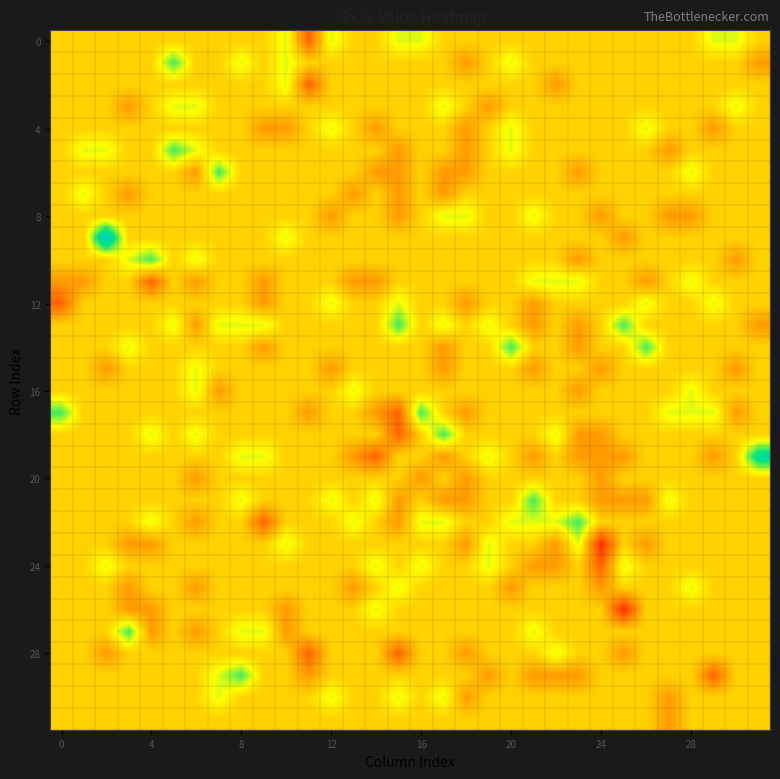

How many data points does each series have?

32